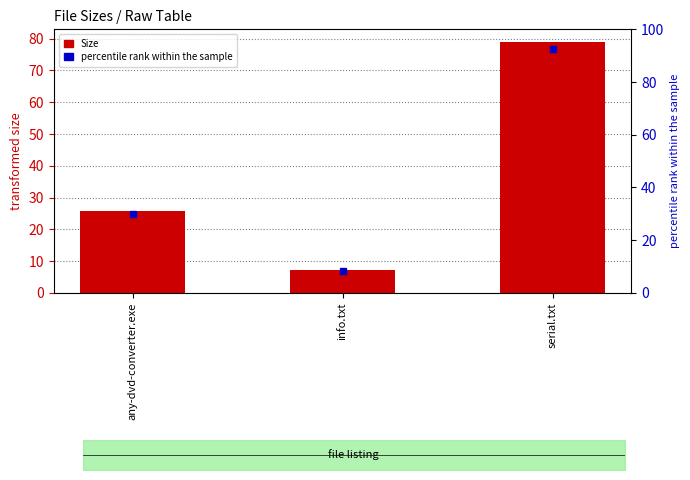

What is the greatest value displayed?

79.0